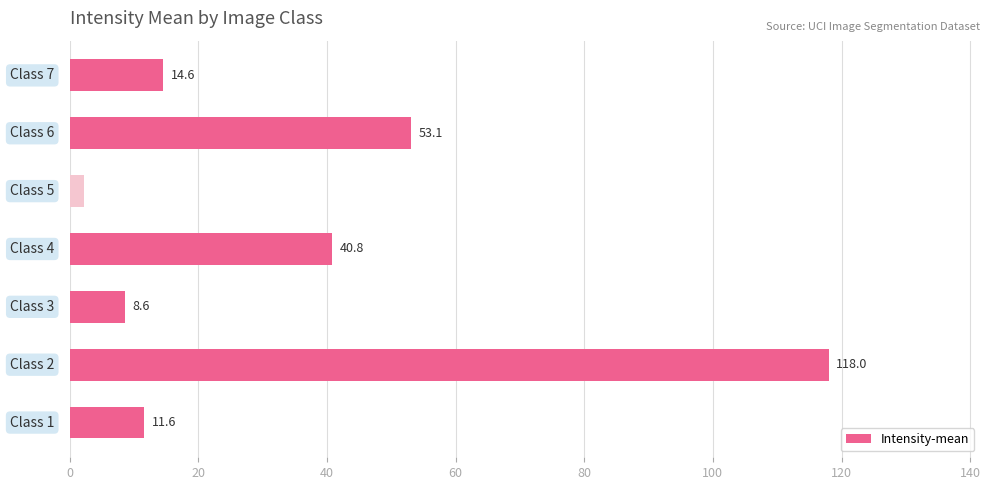

What is the greatest value displayed?

118.0